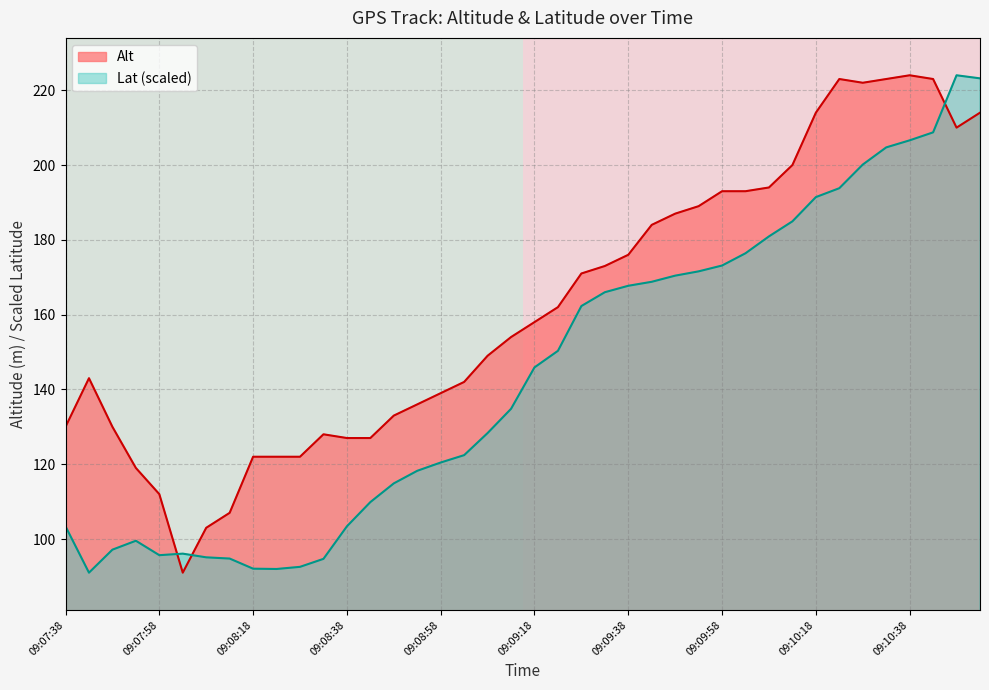

What is the lowest value of the Alt series?

91.0